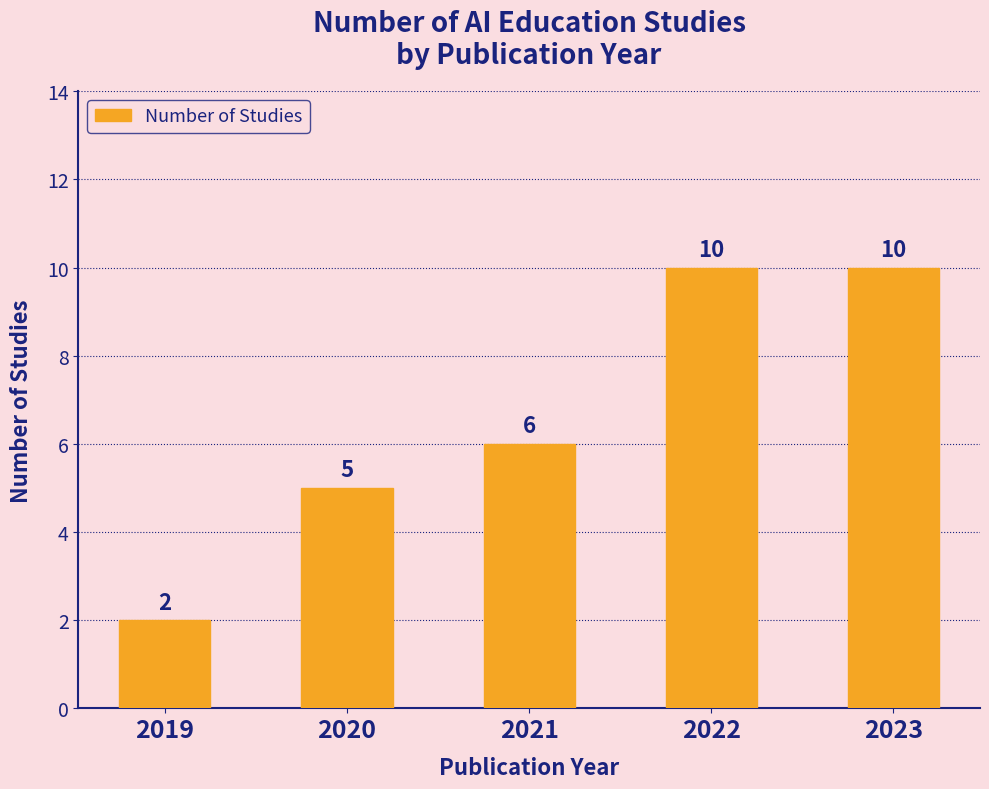

Reading right to left, list all the values displayed in this chart.

10	10	6	5	2